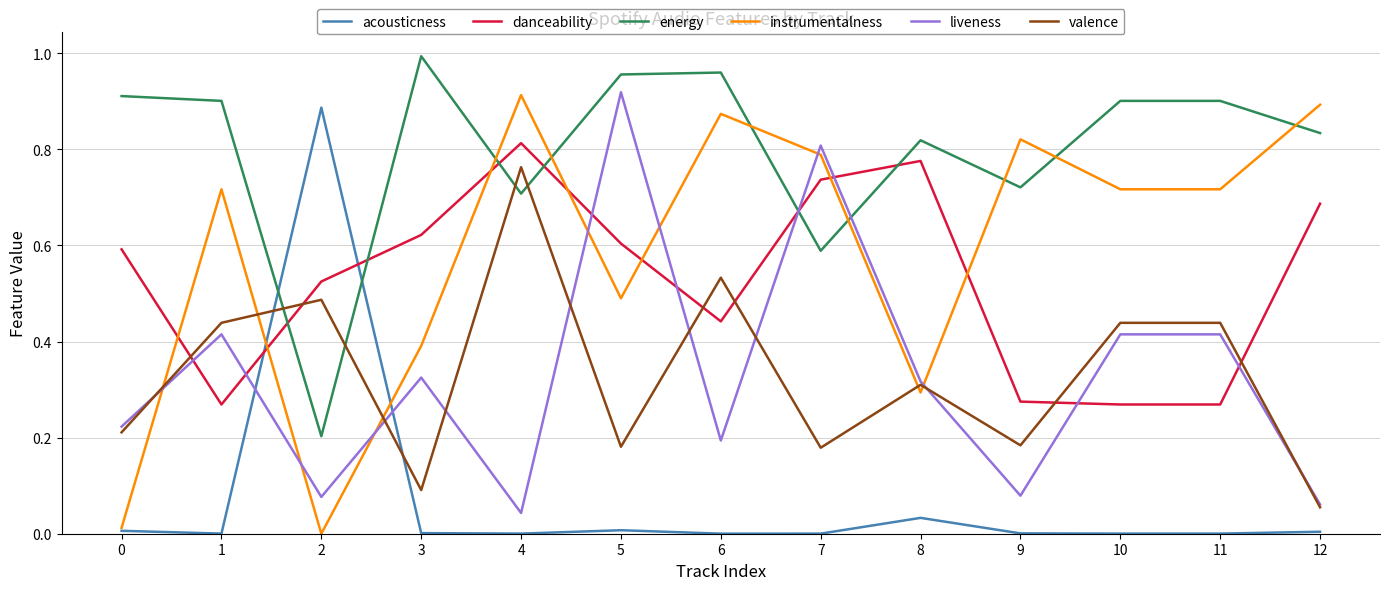

Is the value of danceability at 12 greater than the value of energy at 1?

No